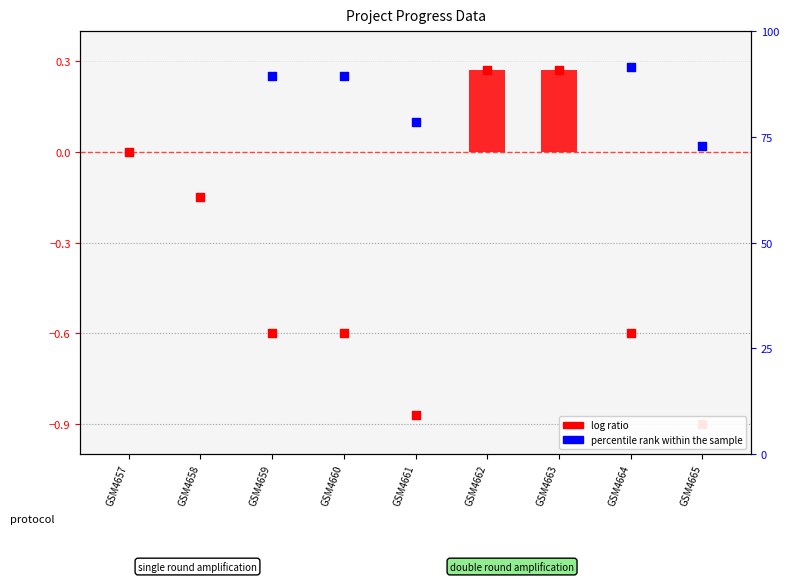

Which series contains the lowest Y value?

log ratio